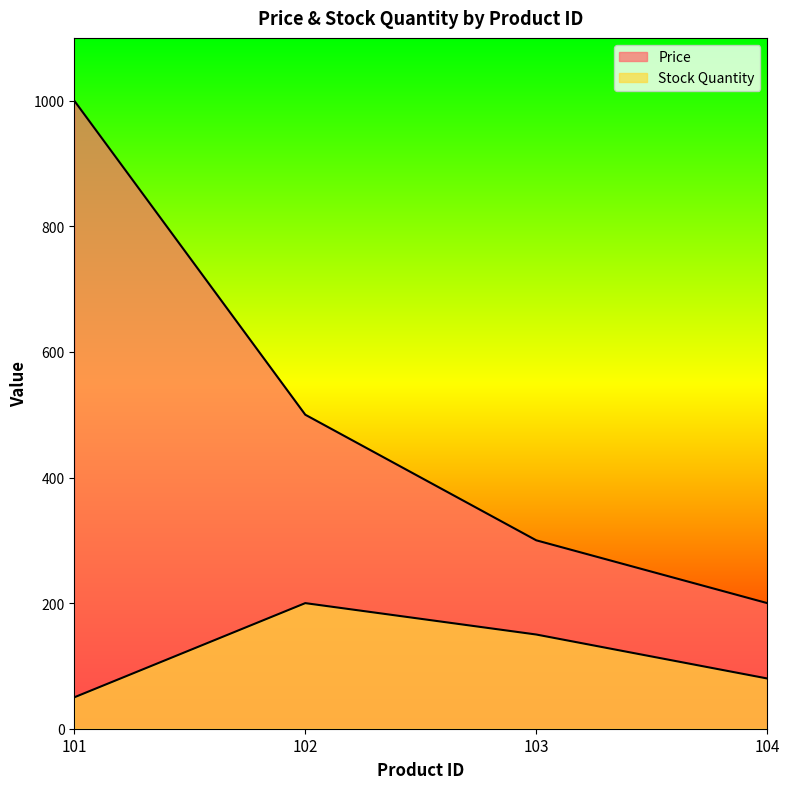

Which label corresponds to the largest value in the chart?

101